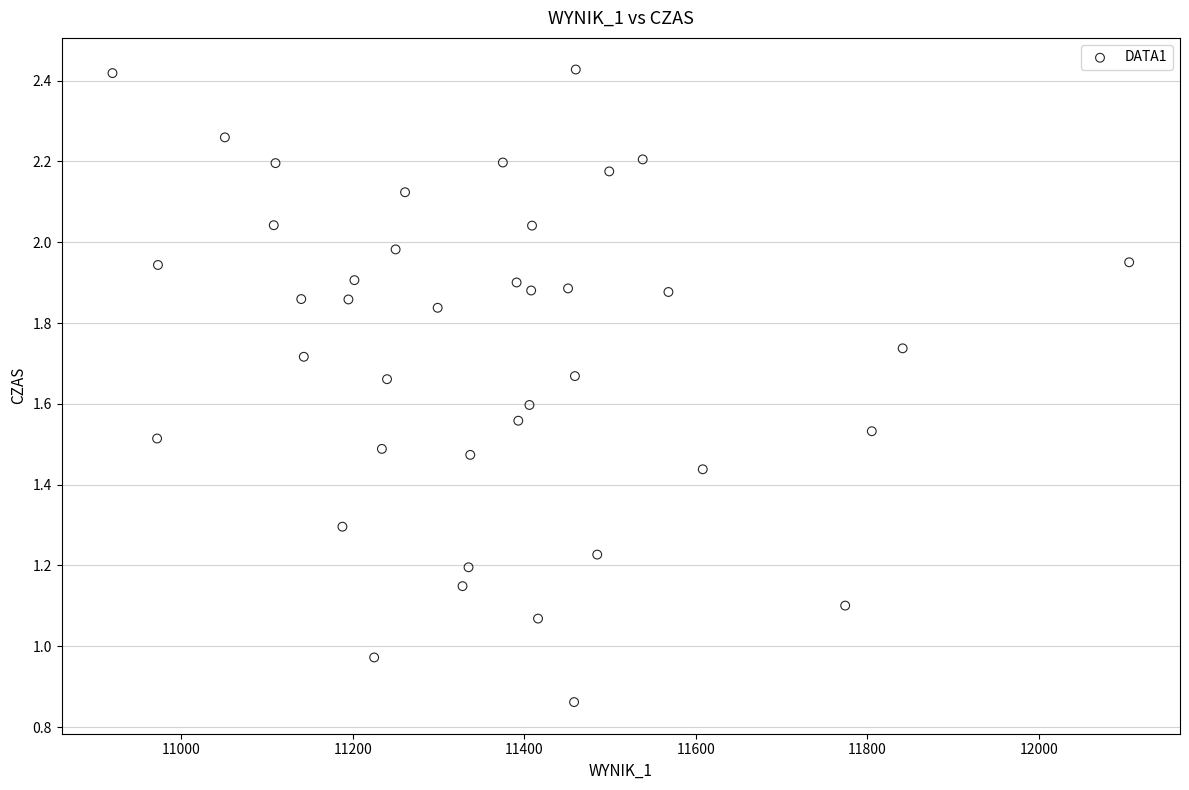

What is the range of X values (max minus min)?

1185.0